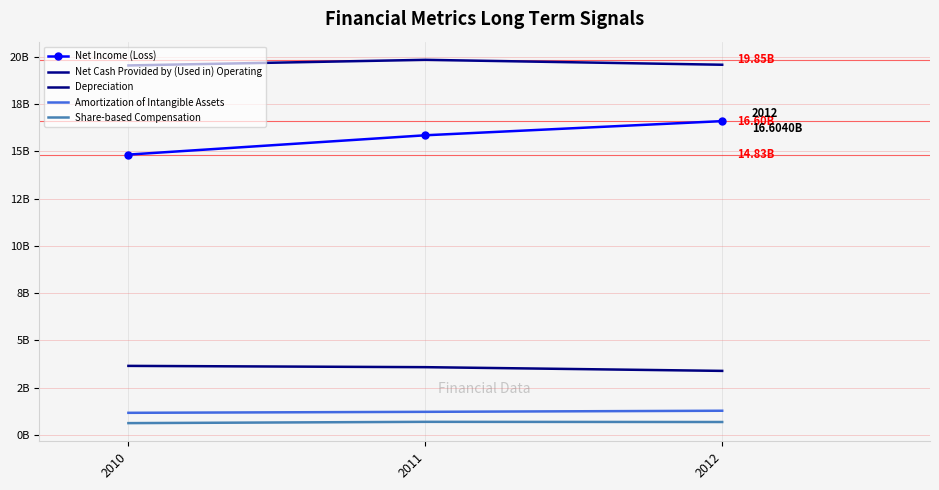

Where does the Share-based Compensation series first go above 688000000?

2011